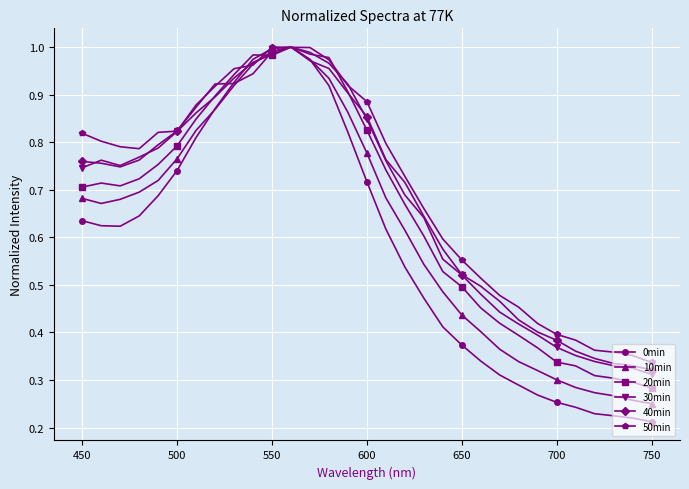

Which series has the widest spread of values?

0min